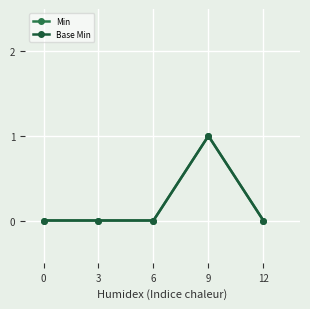

Which series has the largest total across all categories?

Min